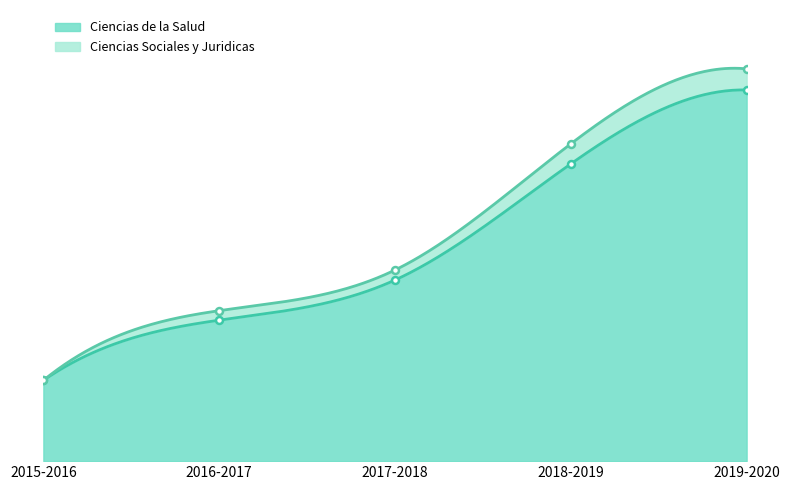

The value at 2016-2017 is 267. True or false?

True